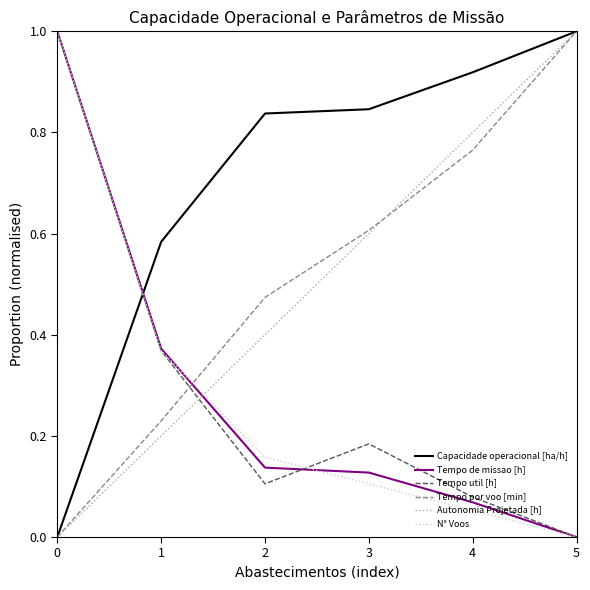

How many lines are shown in the chart?

6